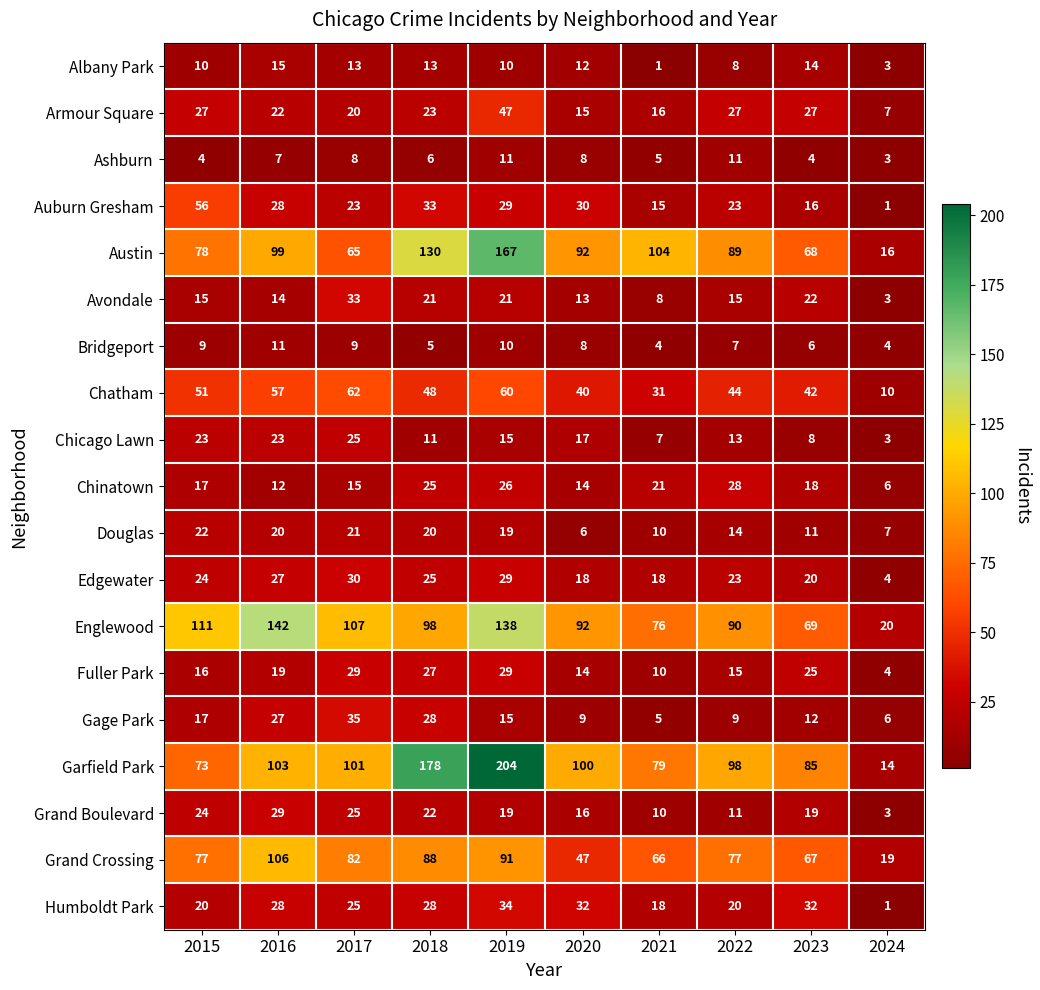

What is the total value across all series at 2016?

789